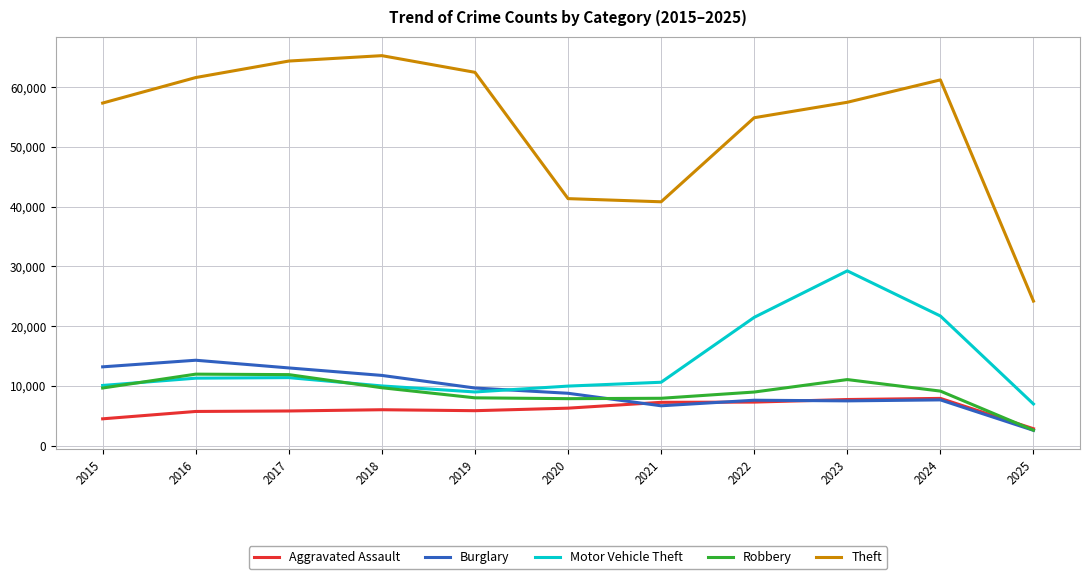

Is the value of Aggravated Assault at 2023 greater than the value of Burglary at 2025?

Yes